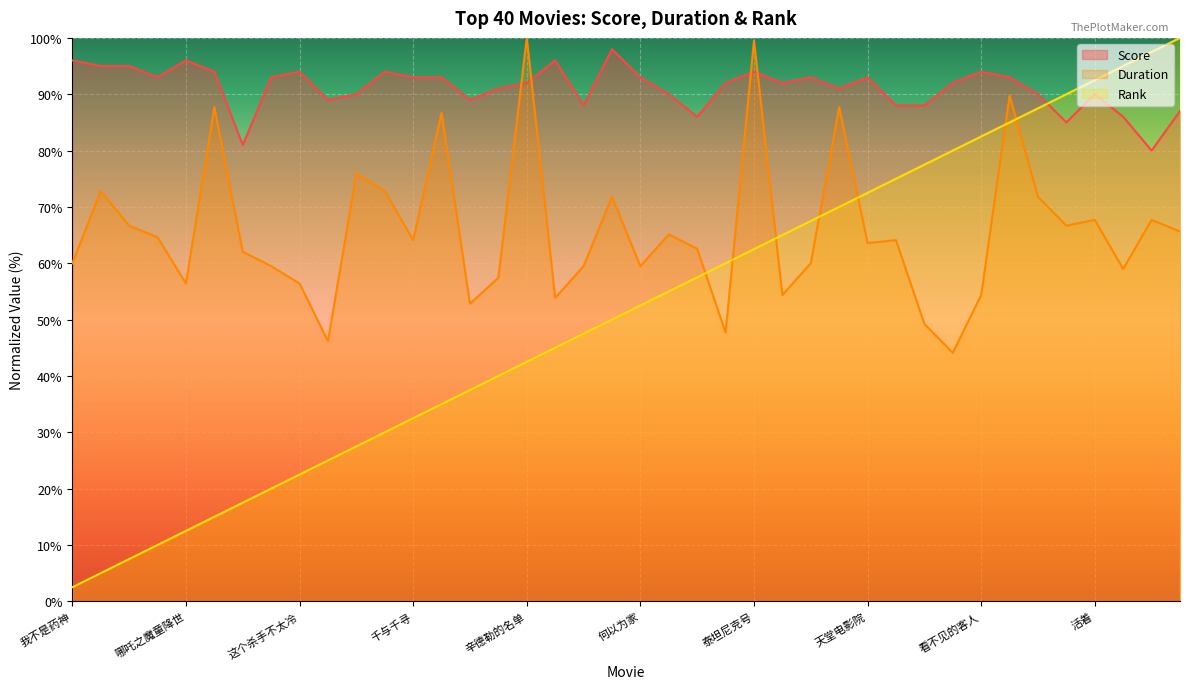

Which series has the largest total across all categories?

Score